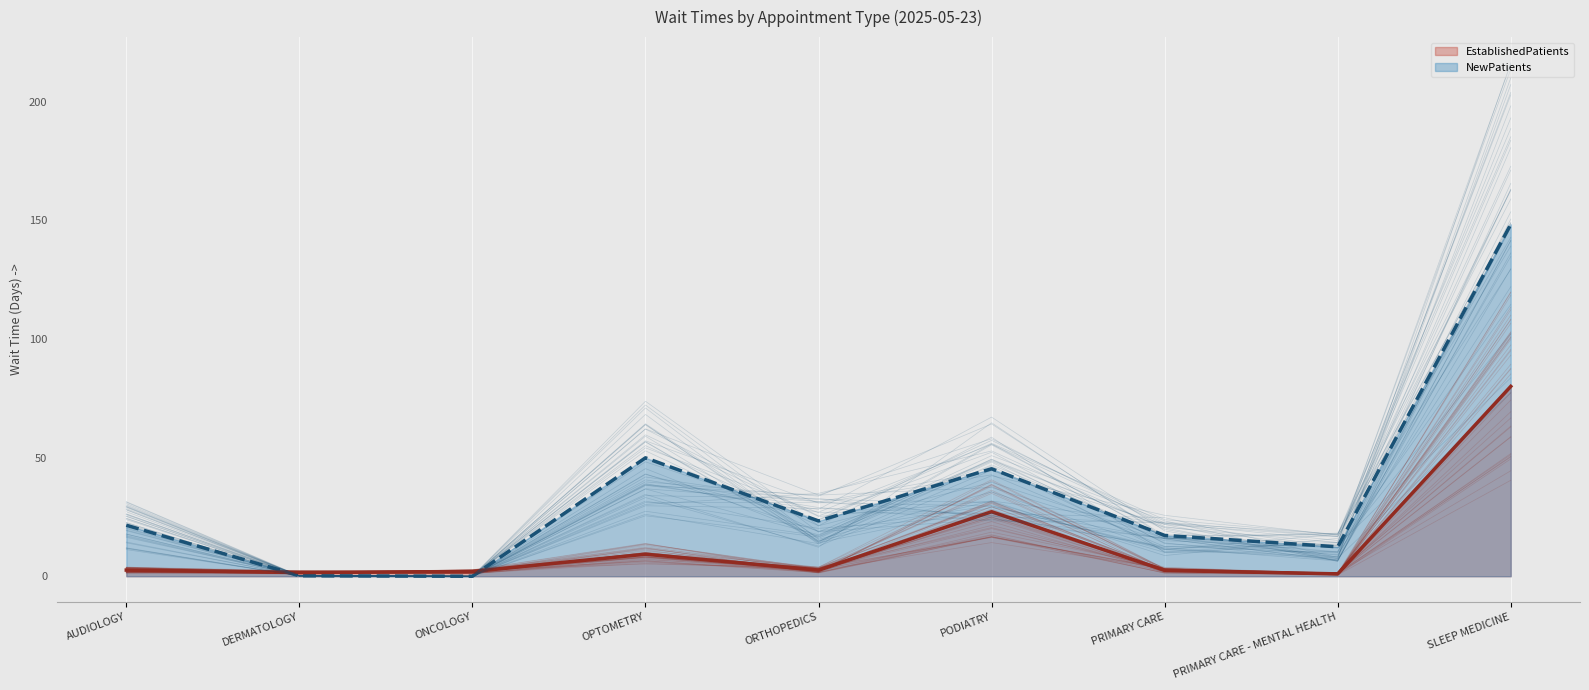

Does the chart display data point markers on the line(s)?

No